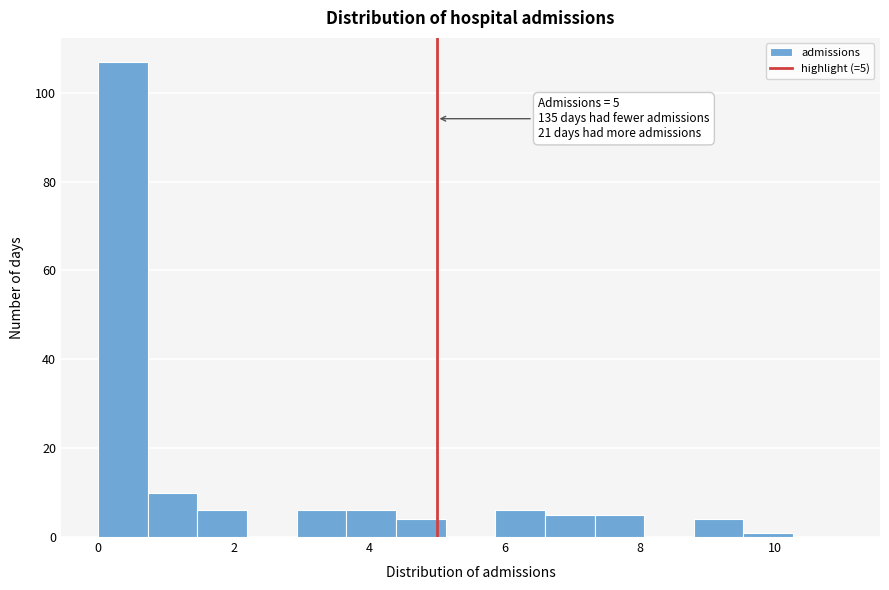

Around what value on the x-axis is the tallest bar? Give the approximate position of its centre, as read against the axis.

0.4